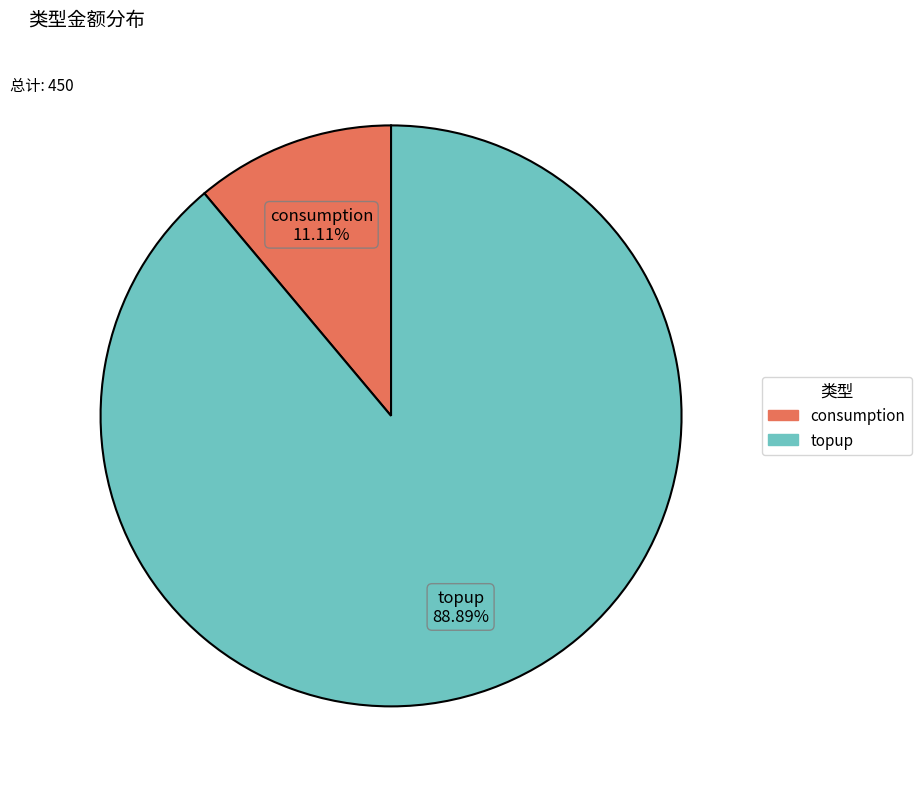

To the nearest percent, what is the average slice percentage?

50%